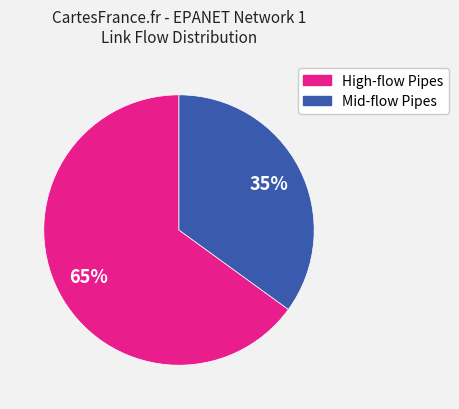

To the nearest percent, what is the difference between the largest and smallest slice percentages?

30%